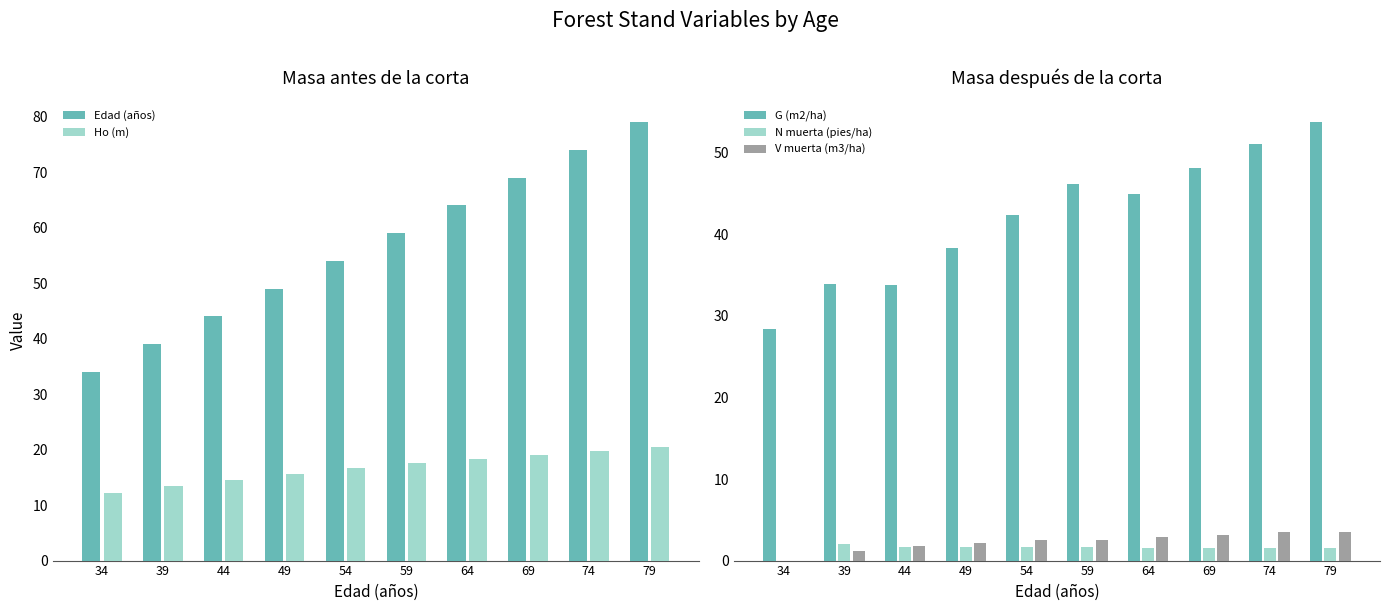

What is the sum of the G (m2/ha) values at 39 and 64?

78.9